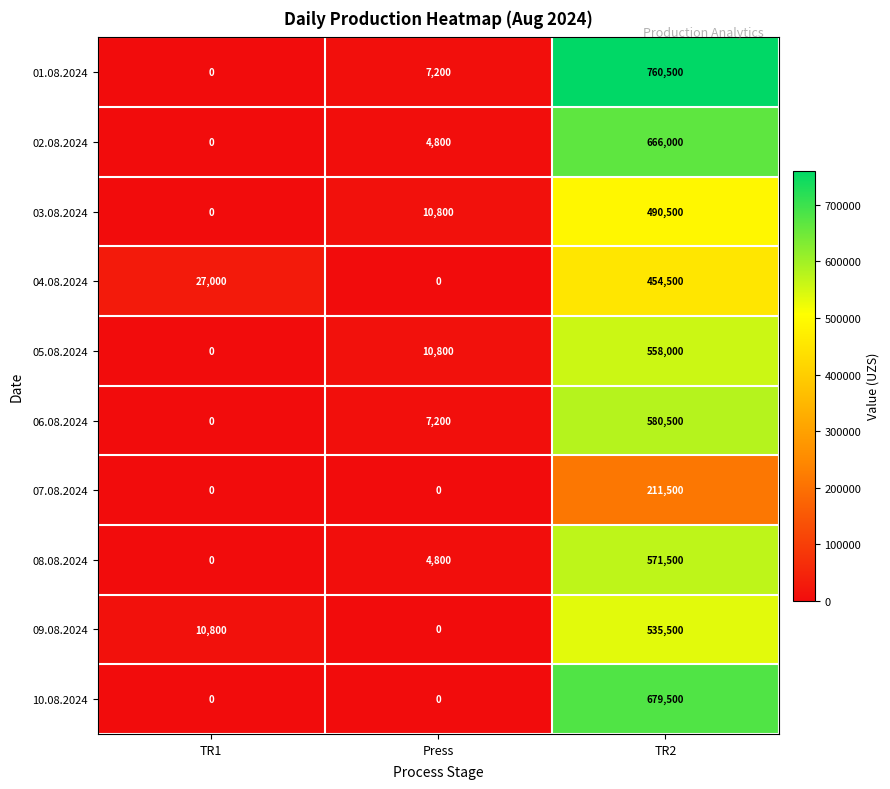

What is the average value of the 03.08.2024 series?

167100